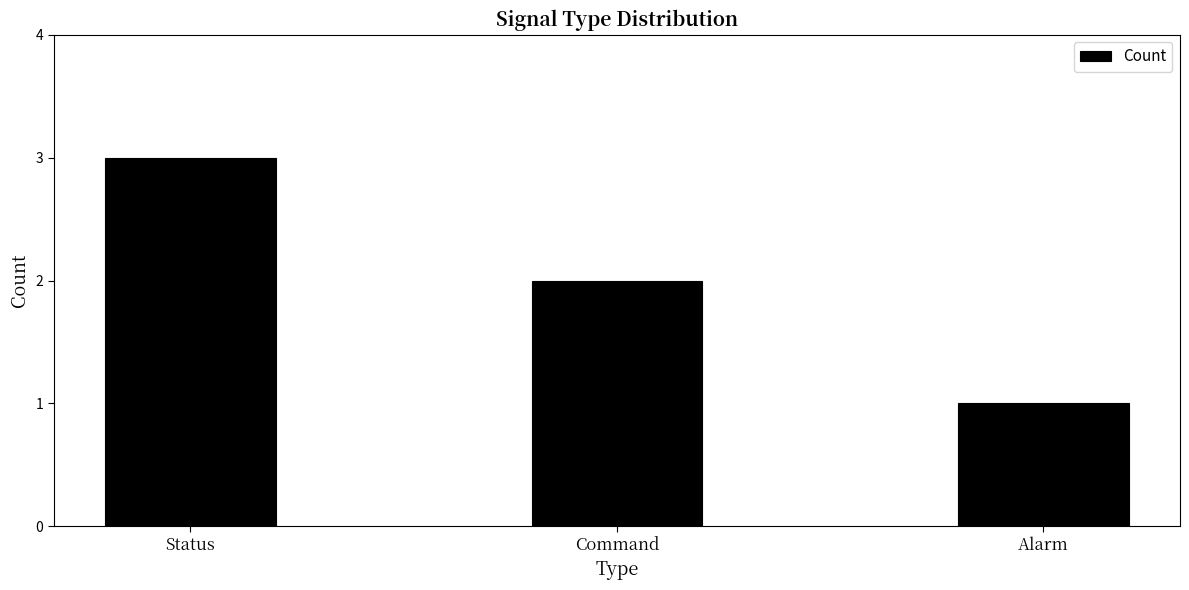

How many data points are less than 2?

1